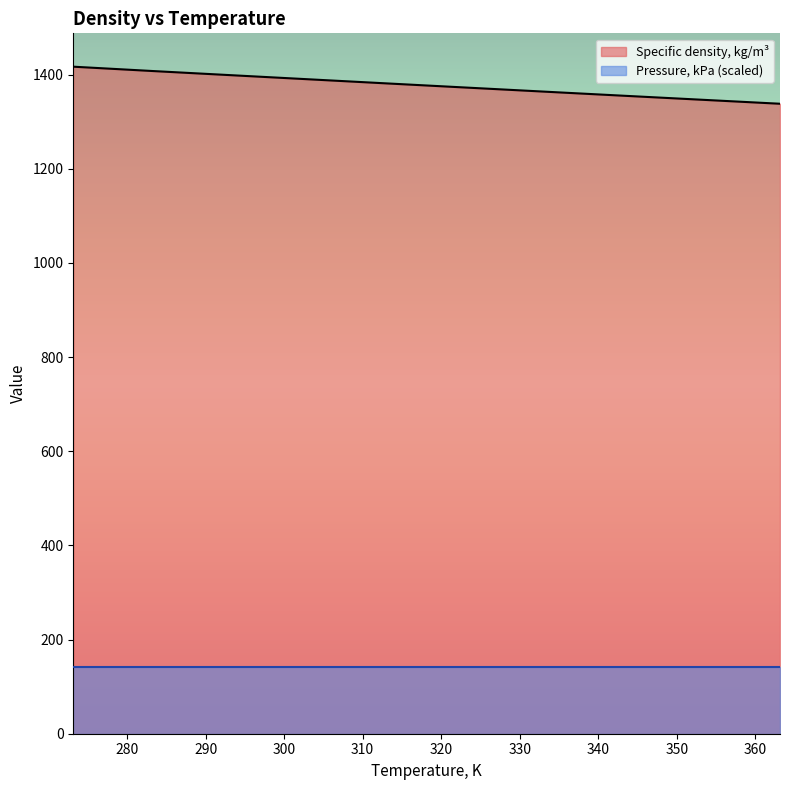

What is the sum of all values?

15166.1